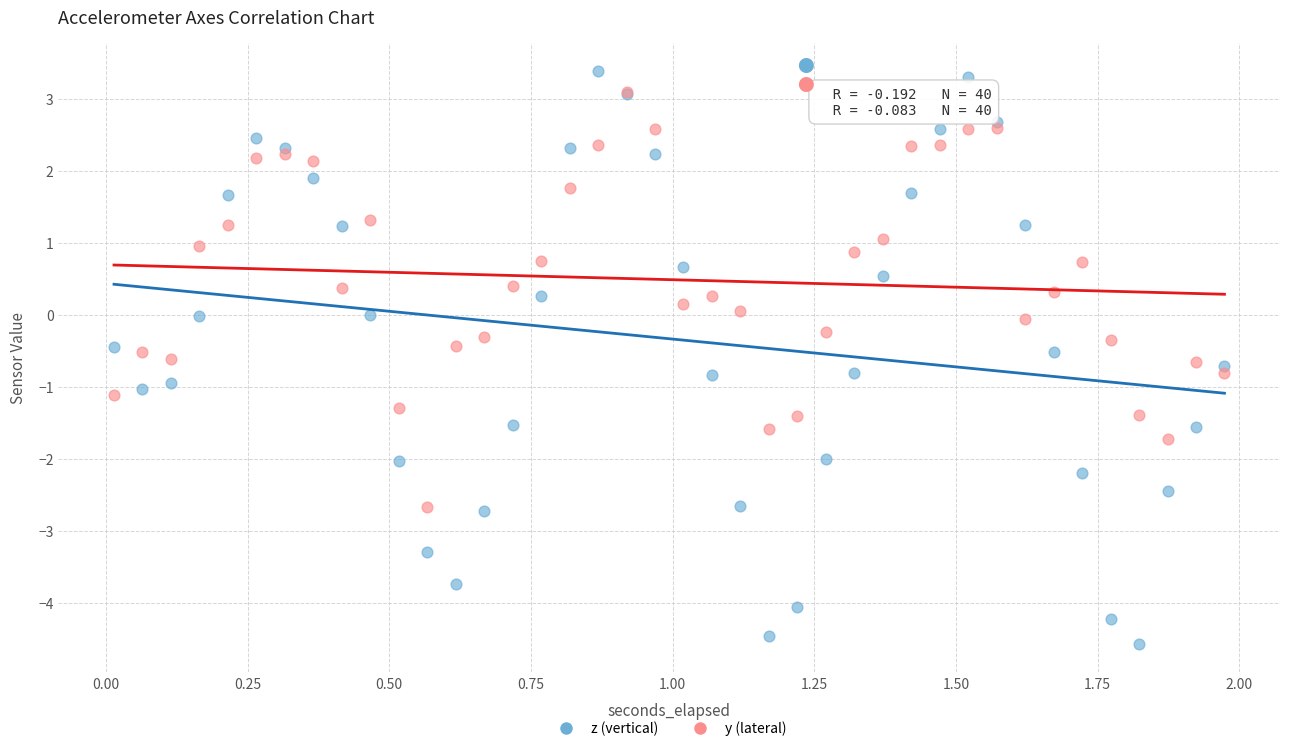

Which series contains the lowest Y value?

z (vertical)